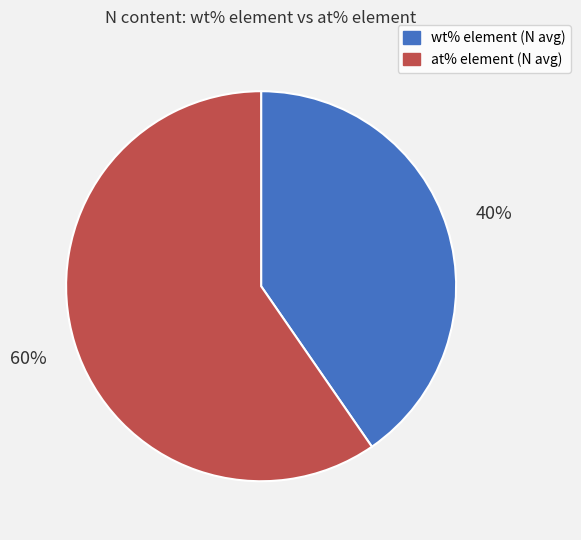

What is the largest slice in the pie chart?

at% element (N avg)